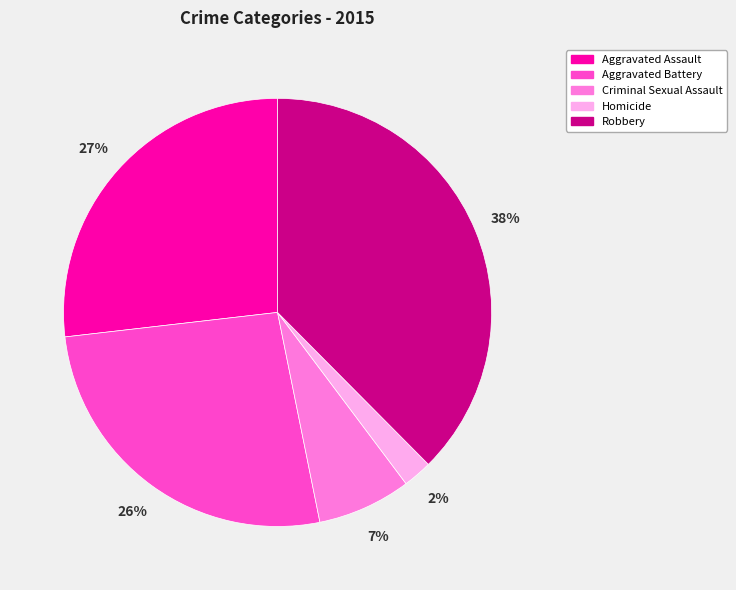

To the nearest percent, what is the average slice percentage?

20%